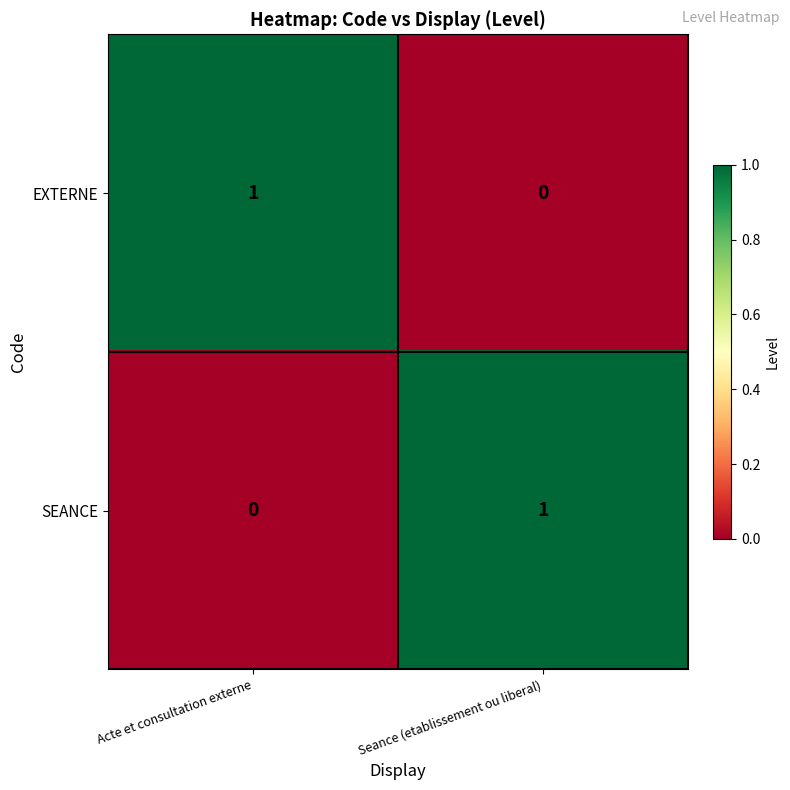

Is the value of SEANCE at Acte et consultation externe greater than the value of EXTERNE at Acte et consultation externe?

No